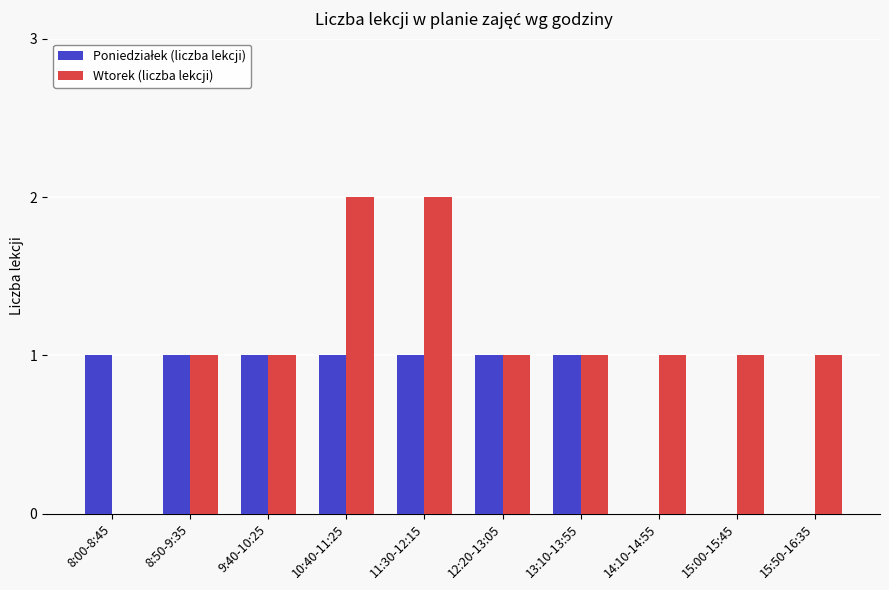

The Wtorek (liczba lekcji) series shows 1 at 8:00-8:45. True or false?

False